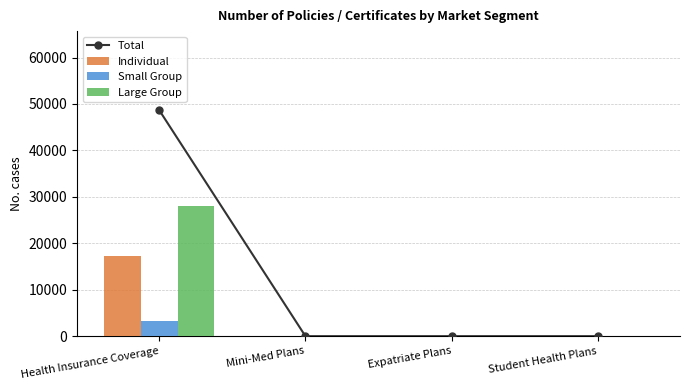

What is the label of the 1st bar from the right?

Student Health Plans